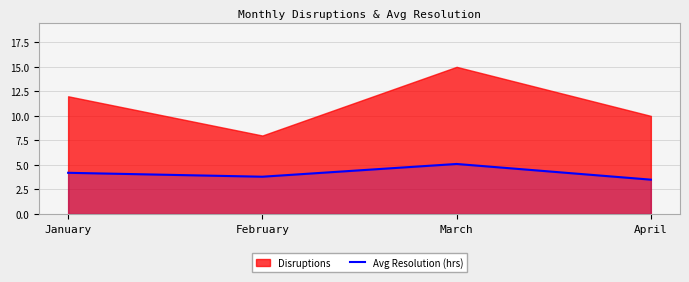

Which category has the highest value in the Avg Resolution (hrs) series?

March